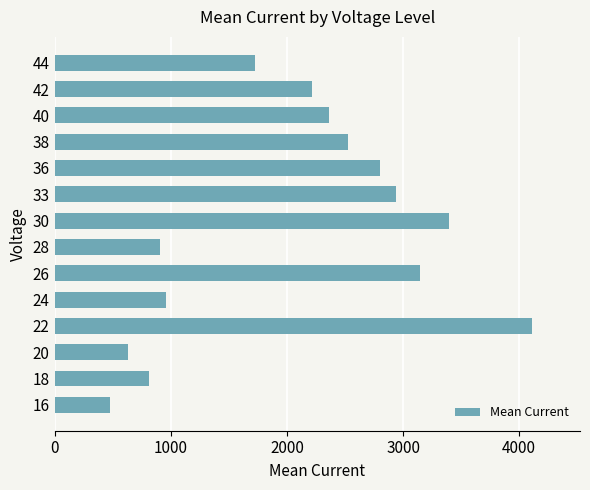

What is the average value?

2073